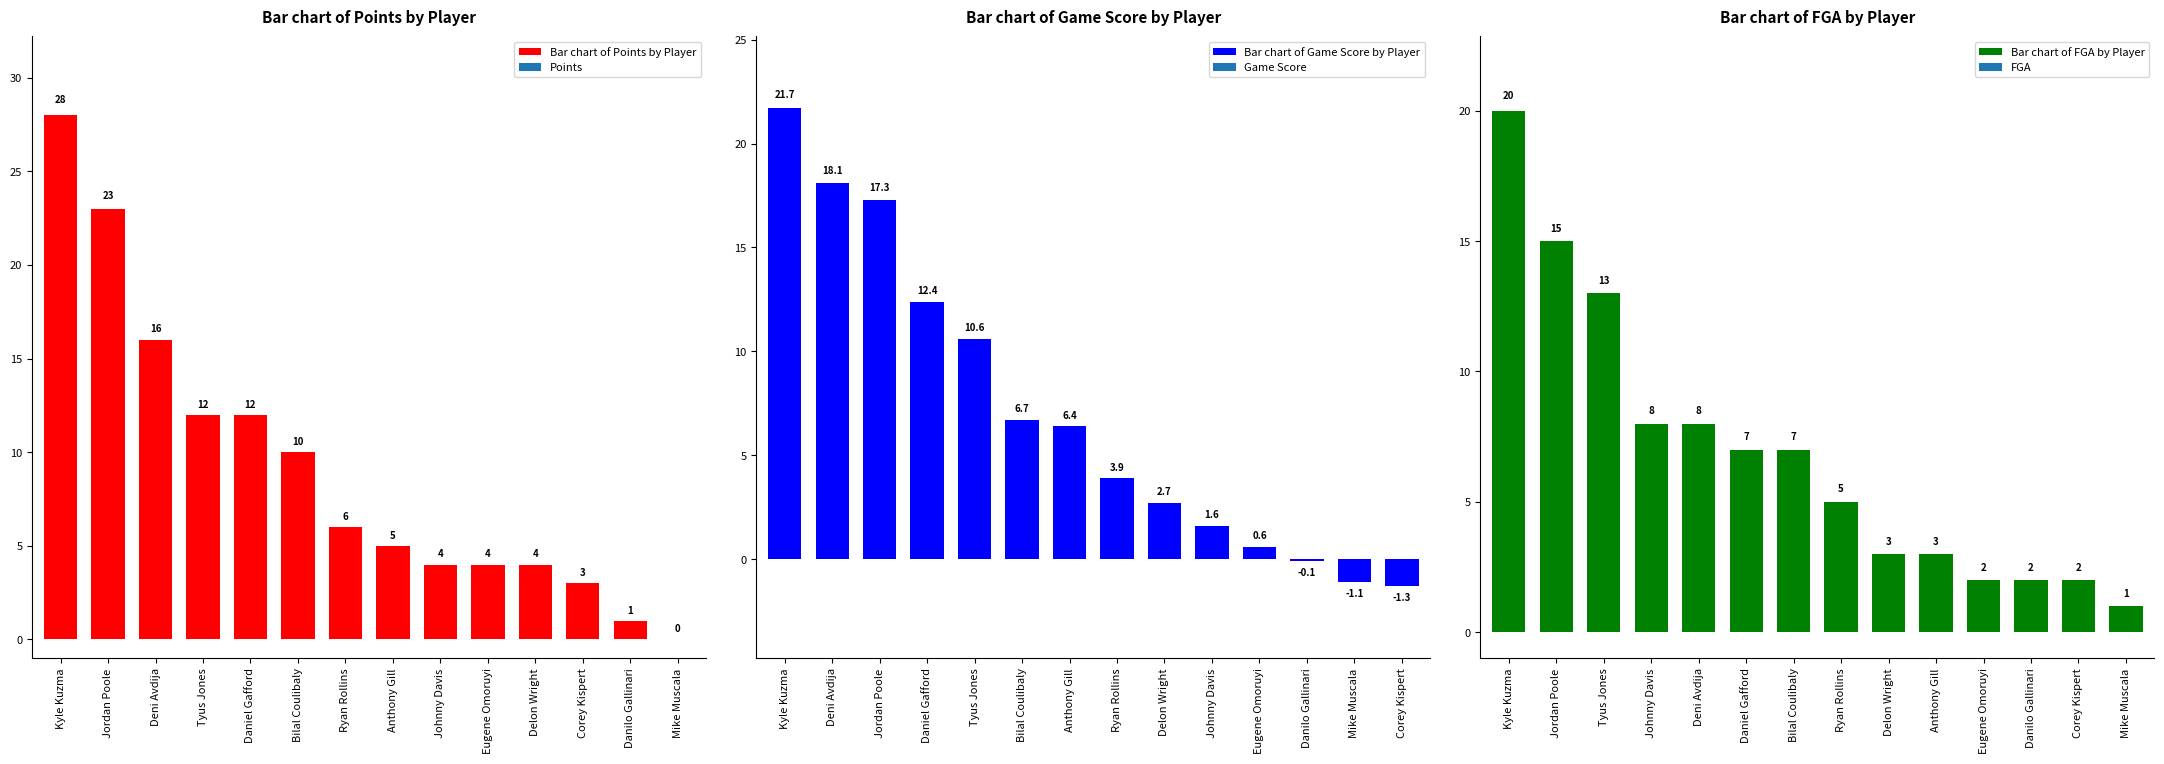

Which series has the widest spread of values?

Bar chart of Points by Player